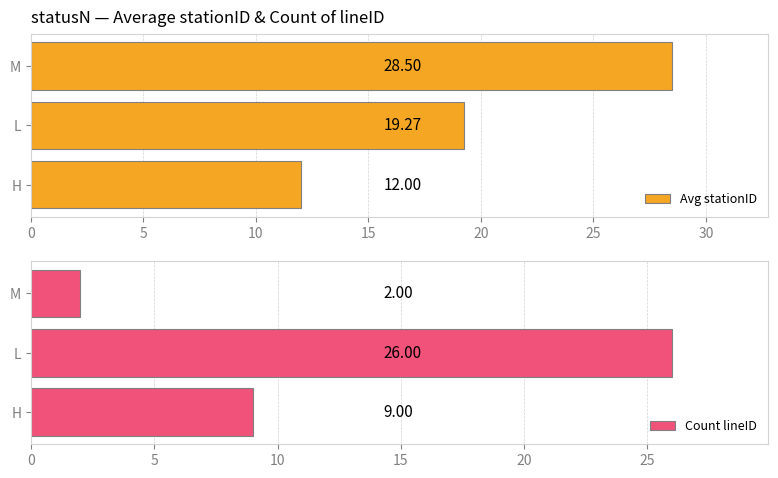

Reading left to right, extract all data points from this chart.

Avg stationID: 12.0	19.3	28.5
Count lineID: 9.0	26.0	2.0